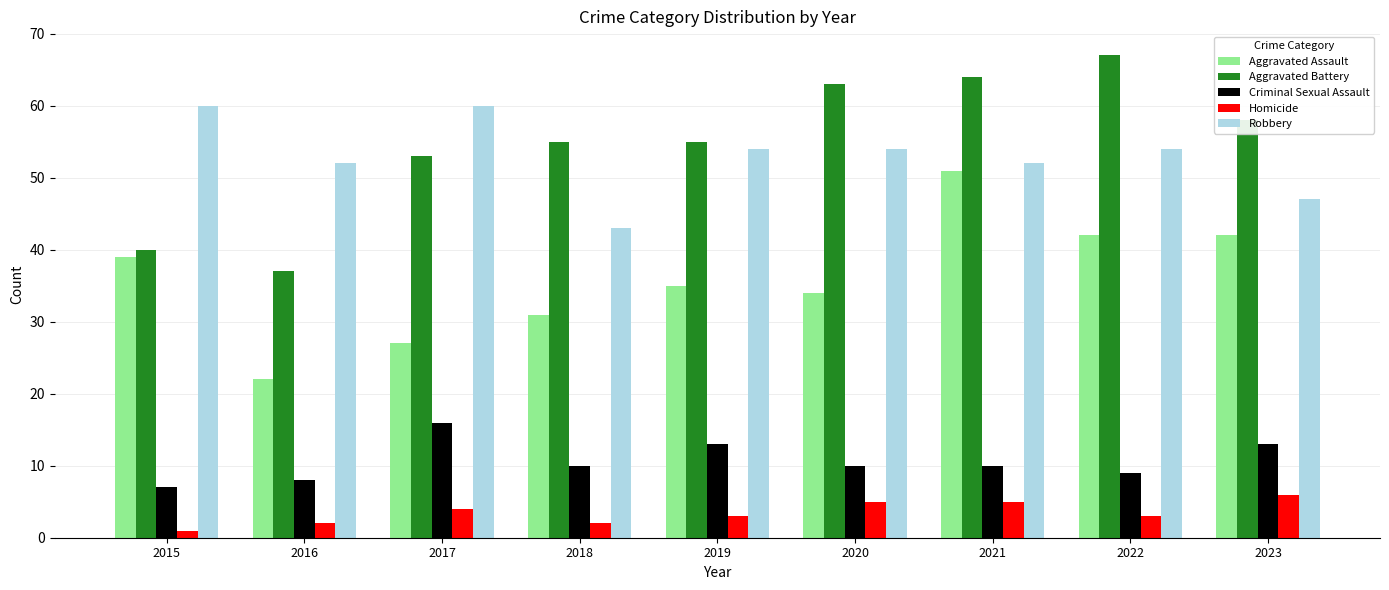

Rank the series by their maximum value, from highest to lowest.

Aggravated Battery, Robbery, Aggravated Assault, Criminal Sexual Assault, Homicide